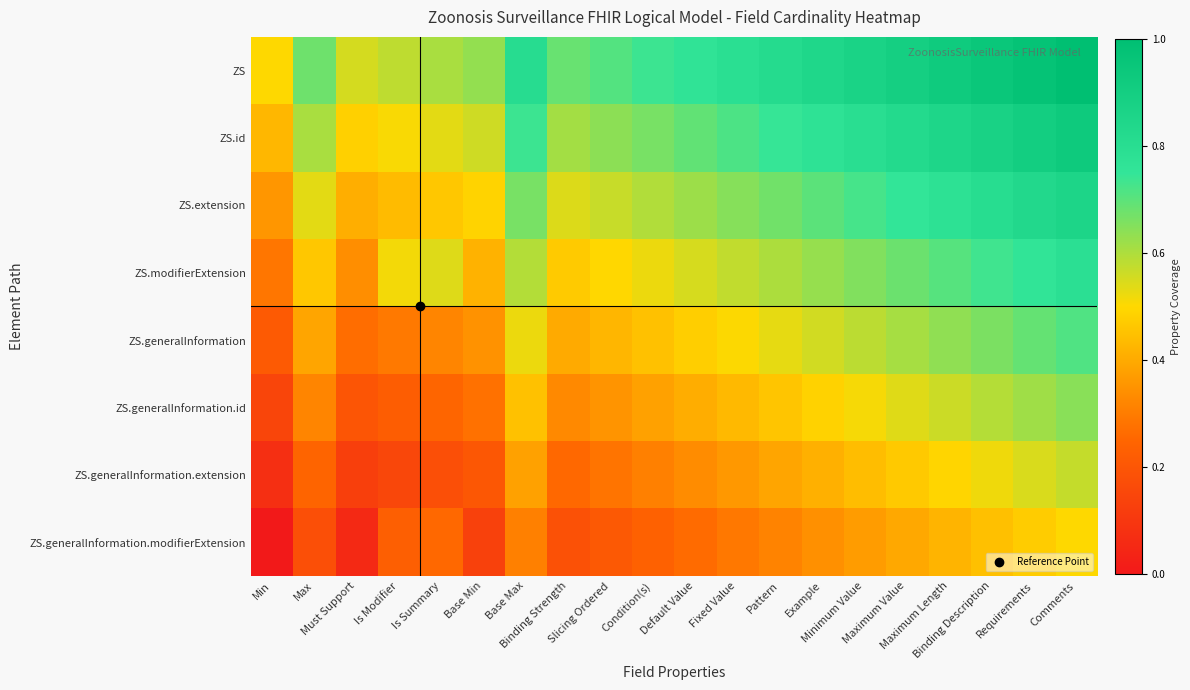

Which series has the largest total across all categories?

ZS